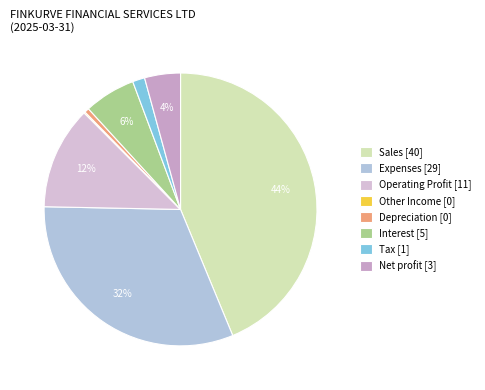

Which slice is the largest?

Sales